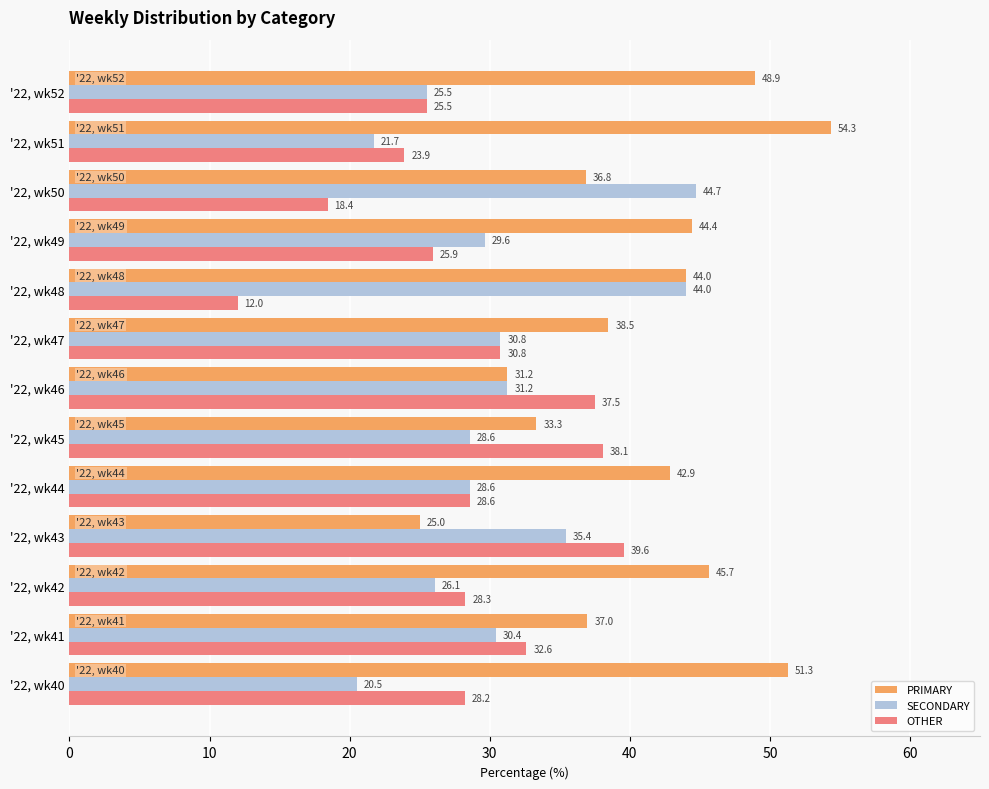

What is the average value of the PRIMARY series?

41.0